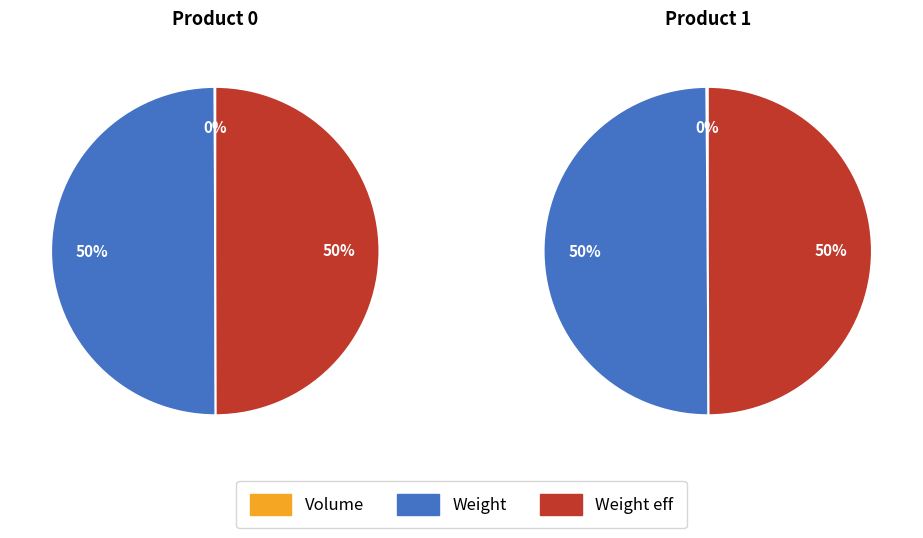

How many segments does this pie chart have?

2